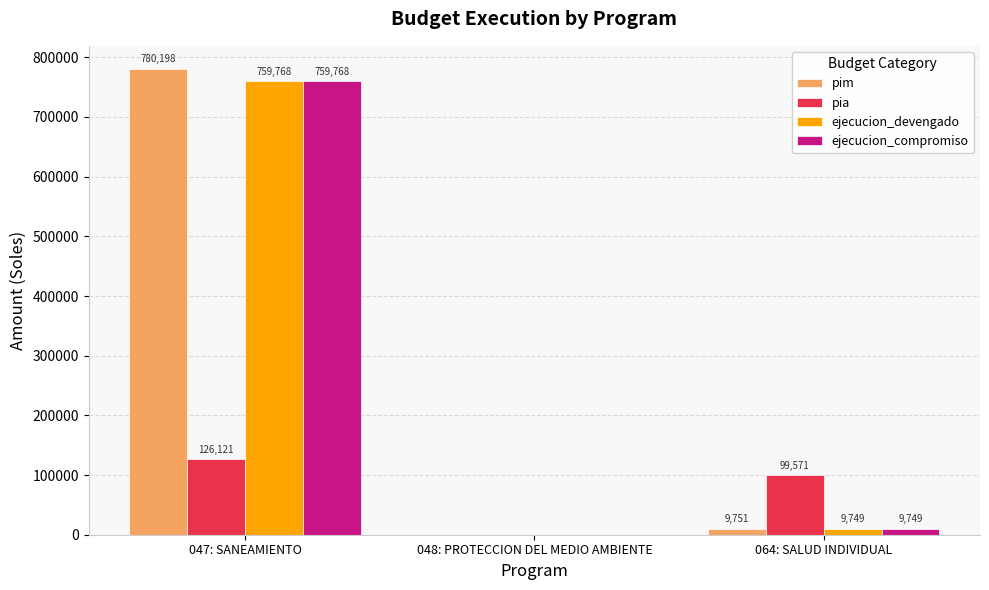

Are the bars grouped side by side (vs. stacked)?

Yes